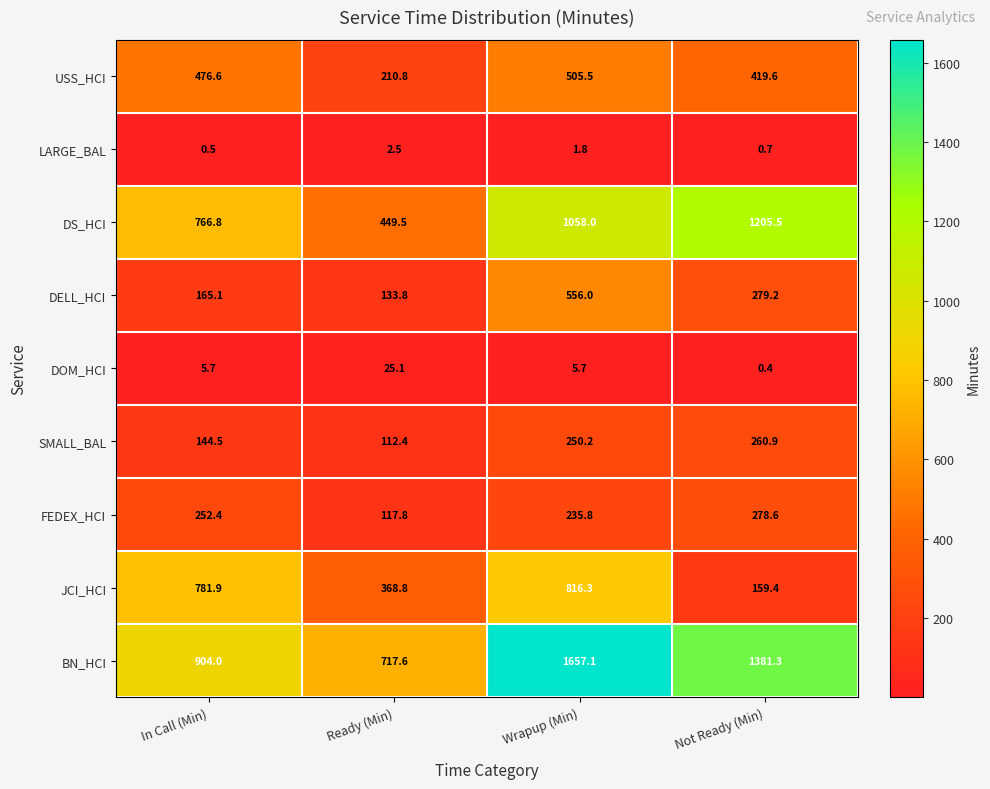

Between In Call (Min) and Not Ready (Min), which series saw the biggest shift?

JCI_HCI